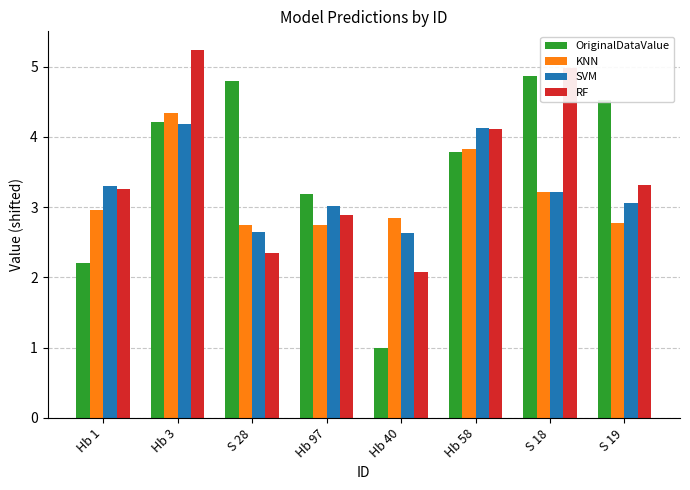

How many values in the OriginalDataValue series are below 4?

4